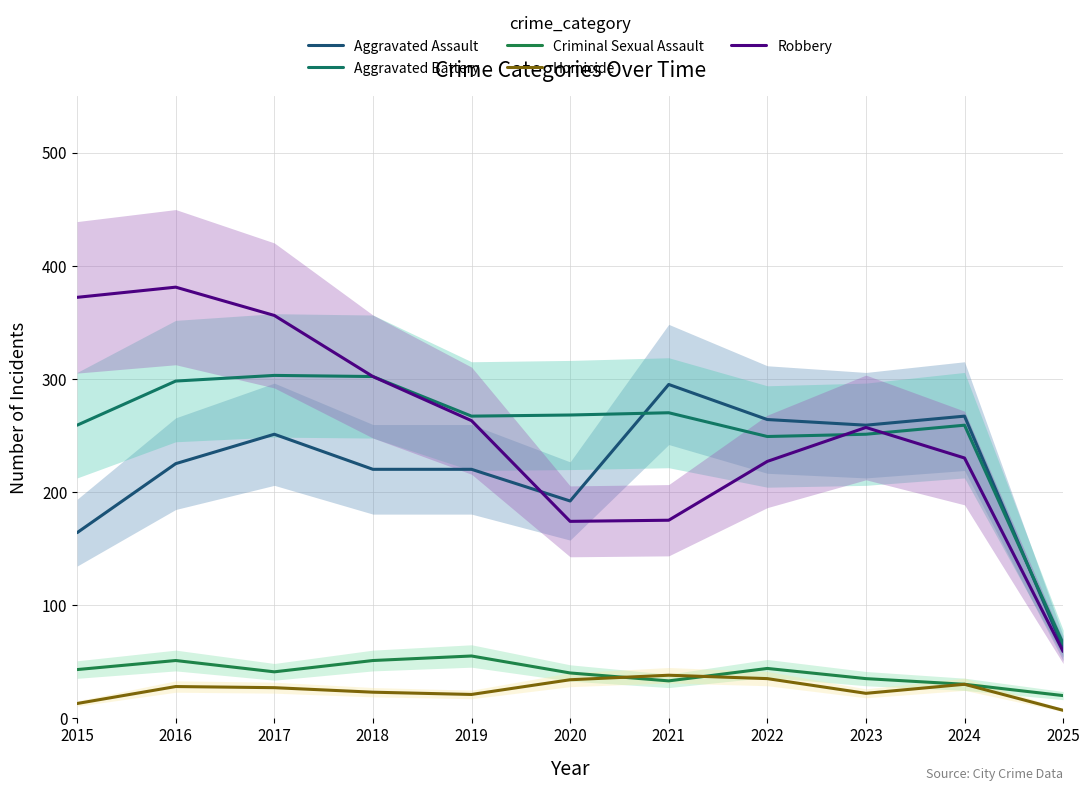

Which series has the largest total across all categories?

Robbery